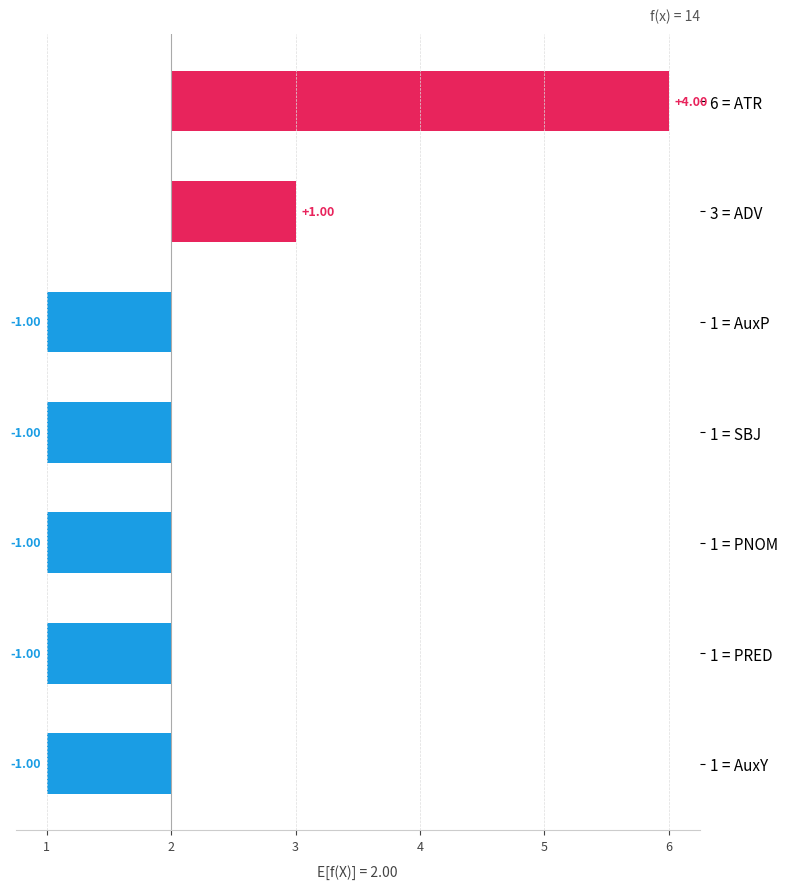

True or false: the data shows -2 at 1 = AuxP.

False